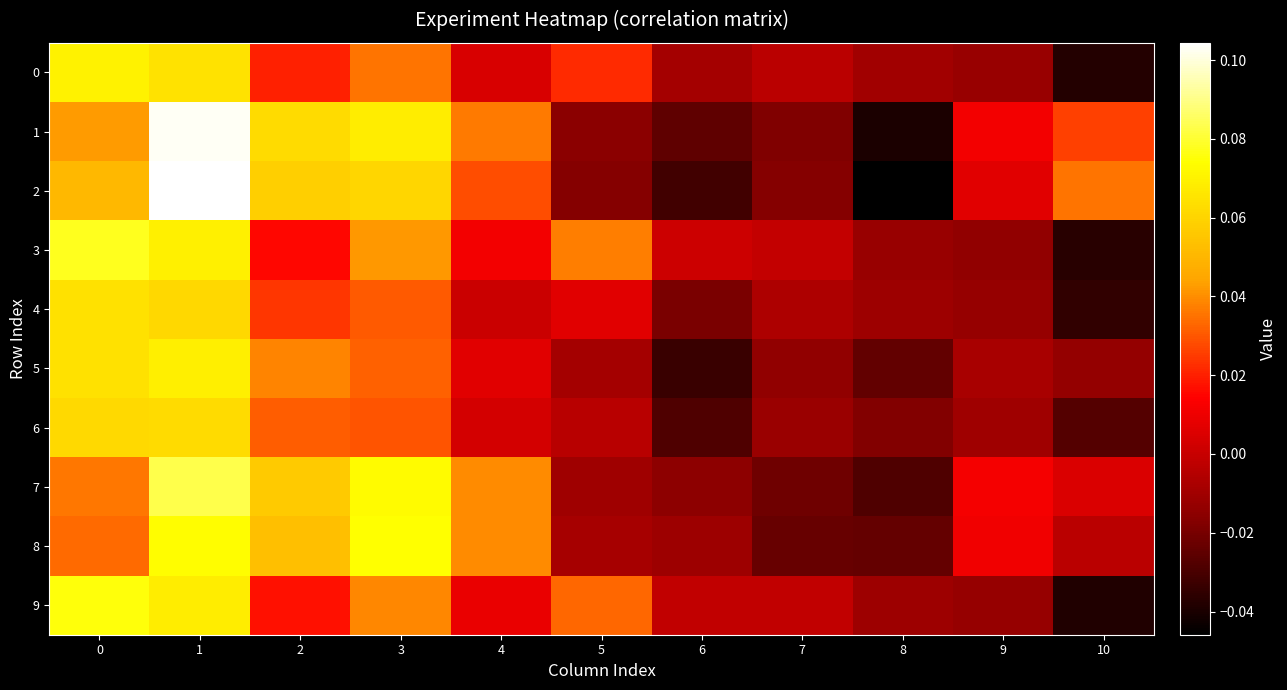

Reading left to right, transcribe all the data shown in this chart.

0: 0=0.1	1=0.1	2=0.0	3=0.0	4=0.0	5=0.0	6=-0.0	7=-0.0	8=-0.0	9=-0.0	10=-0.0
1: 0=0.0	1=0.1	2=0.1	3=0.1	4=0.0	5=-0.0	6=-0.0	7=-0.0	8=-0.0	9=0.0	10=0.0
2: 0=0.1	1=0.1	2=0.1	3=0.1	4=0.0	5=-0.0	6=-0.0	7=-0.0	8=-0.0	9=0.0	10=0.0
3: 0=0.1	1=0.1	2=0.0	3=0.0	4=0.0	5=0.0	6=0.0	7=-0.0	8=-0.0	9=-0.0	10=-0.0
4: 0=0.1	1=0.1	2=0.0	3=0.0	4=0.0	5=0.0	6=-0.0	7=-0.0	8=-0.0	9=-0.0	10=-0.0
5: 0=0.1	1=0.1	2=0.0	3=0.0	4=0.0	5=-0.0	6=-0.0	7=-0.0	8=-0.0	9=-0.0	10=-0.0
6: 0=0.1	1=0.1	2=0.0	3=0.0	4=0.0	5=-0.0	6=-0.0	7=-0.0	8=-0.0	9=-0.0	10=-0.0
7: 0=0.0	1=0.1	2=0.1	3=0.1	4=0.0	5=-0.0	6=-0.0	7=-0.0	8=-0.0	9=0.0	10=0.0
8: 0=0.0	1=0.1	2=0.1	3=0.1	4=0.0	5=-0.0	6=-0.0	7=-0.0	8=-0.0	9=0.0	10=-0.0
9: 0=0.1	1=0.1	2=0.0	3=0.0	4=0.0	5=0.0	6=-0.0	7=-0.0	8=-0.0	9=-0.0	10=-0.0